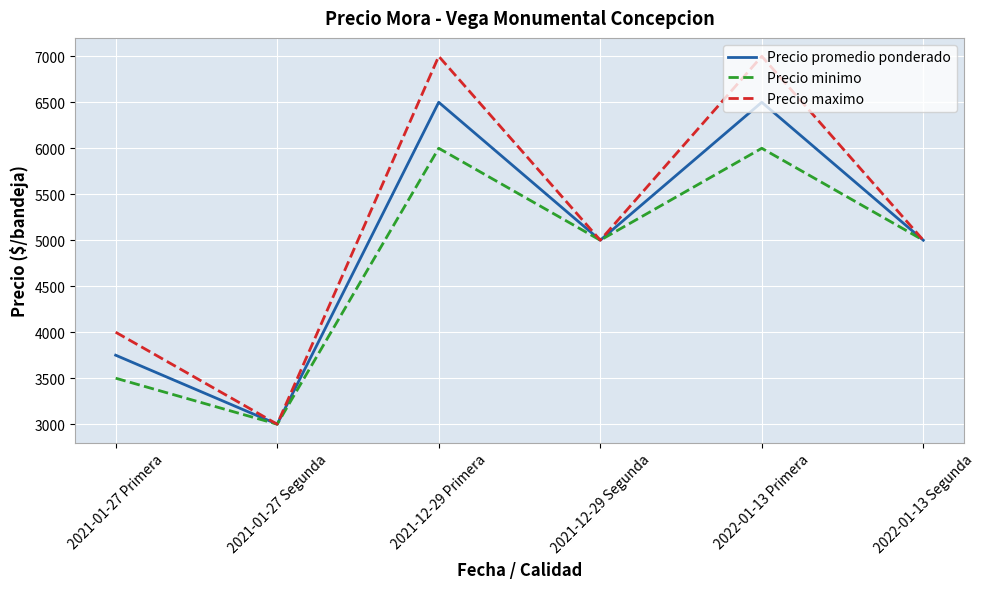

What is the sum of the Precio promedio ponderado values at 2021-12-29 Segunda and 2021-01-27 Segunda?

8000